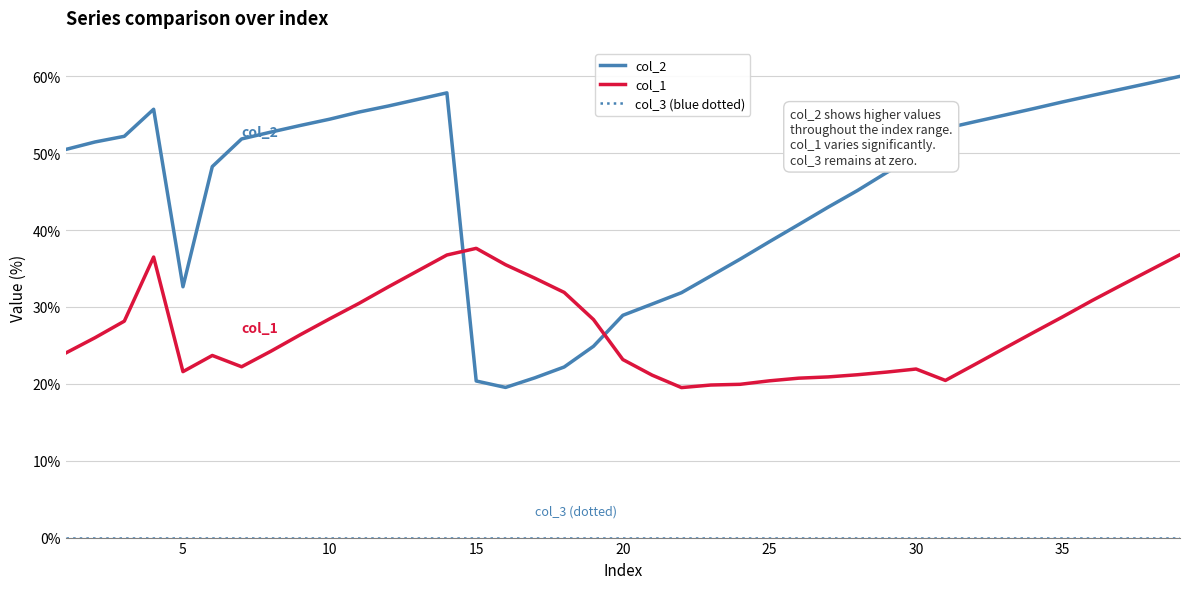

Which series has the widest spread of values?

col_2